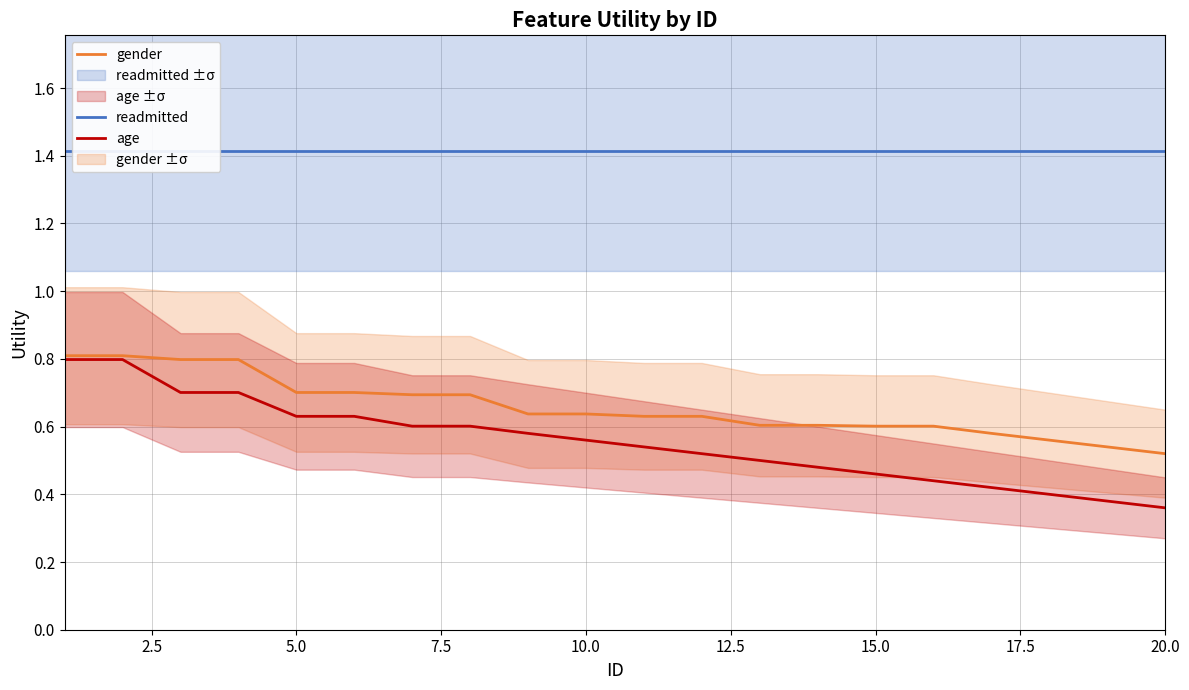

True or false: readmitted has a value of 2.5 at 12.

False